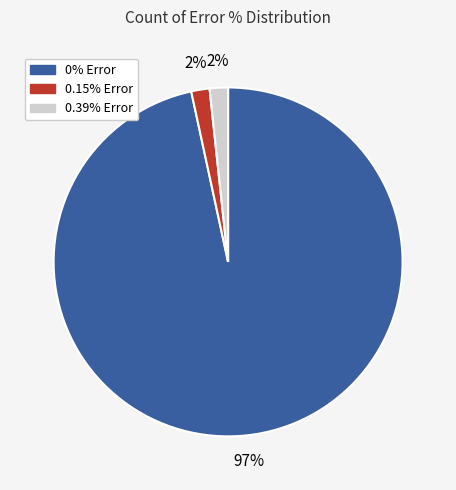

Is there a majority slice in this chart?

Yes